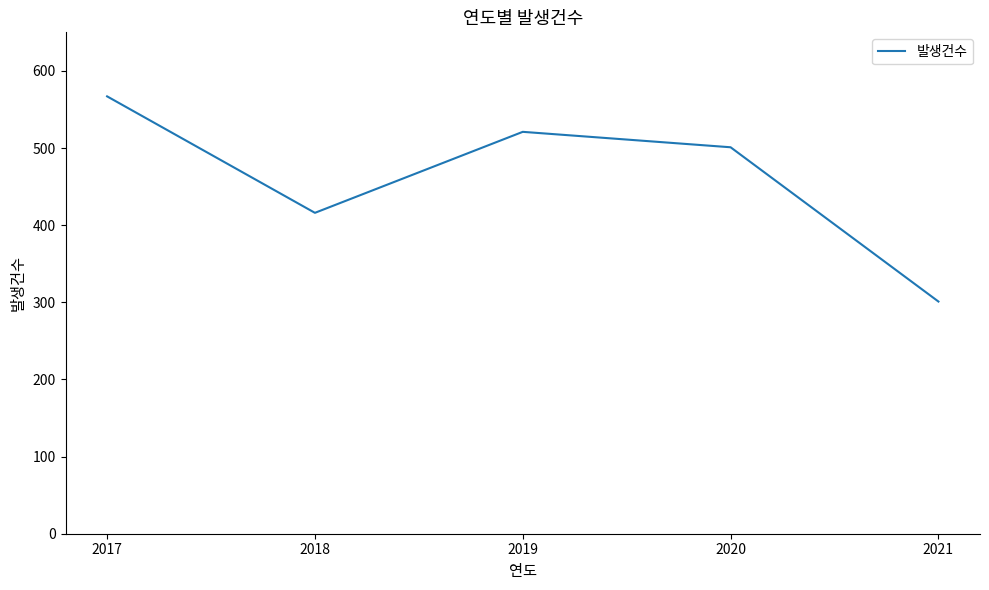

Which category has the lowest value across all series?

2021